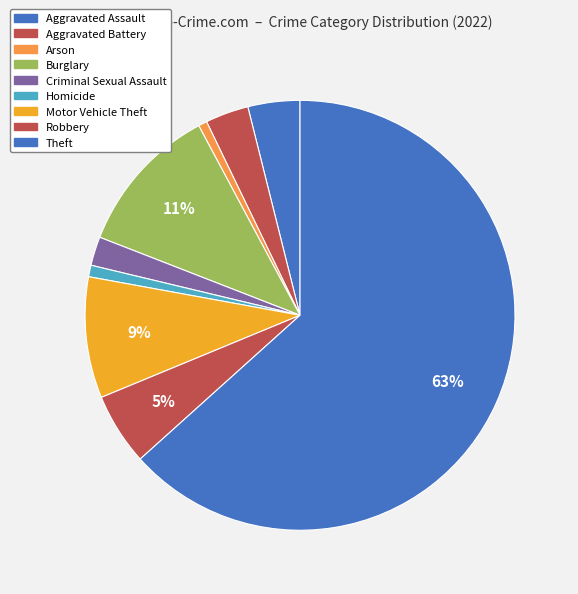

Count the number of slices in the pie.

9